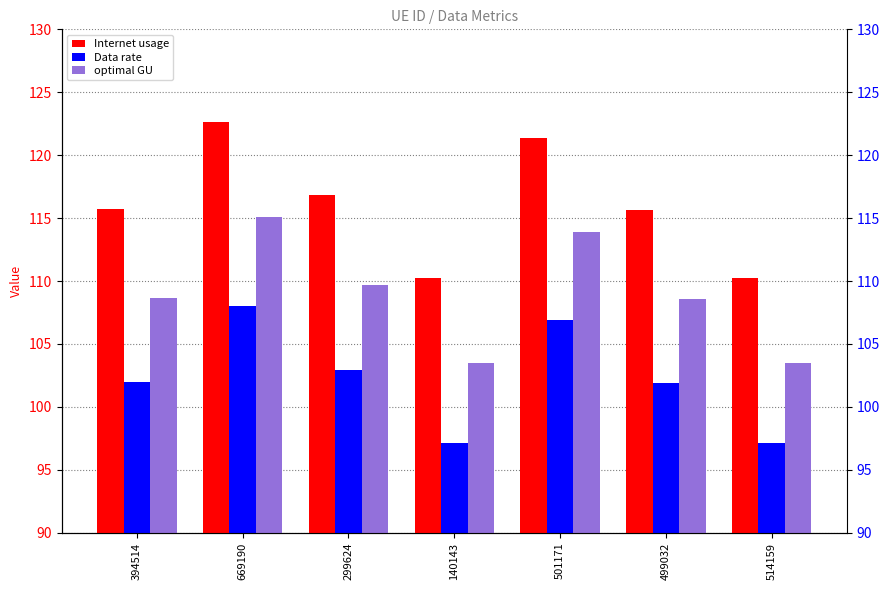

How many series are shown in this chart?

3